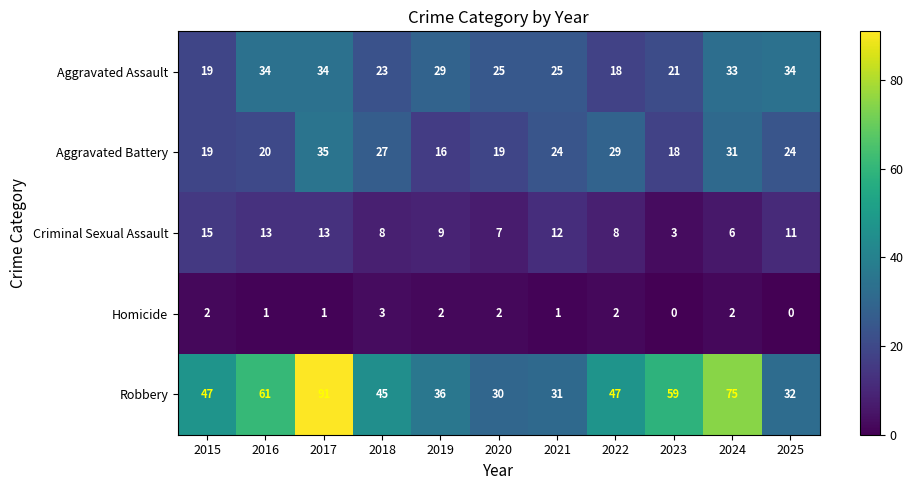

What is the total value across all series at 2015?

102